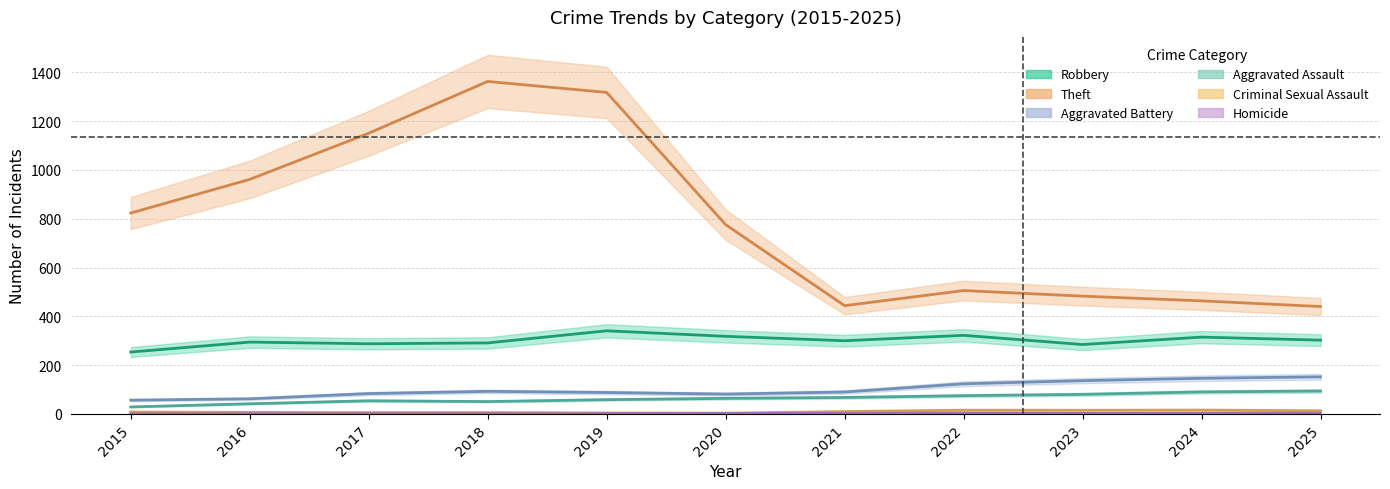

What is the sum of the Criminal Sexual Assault values at 2019 and 2020?

6.9